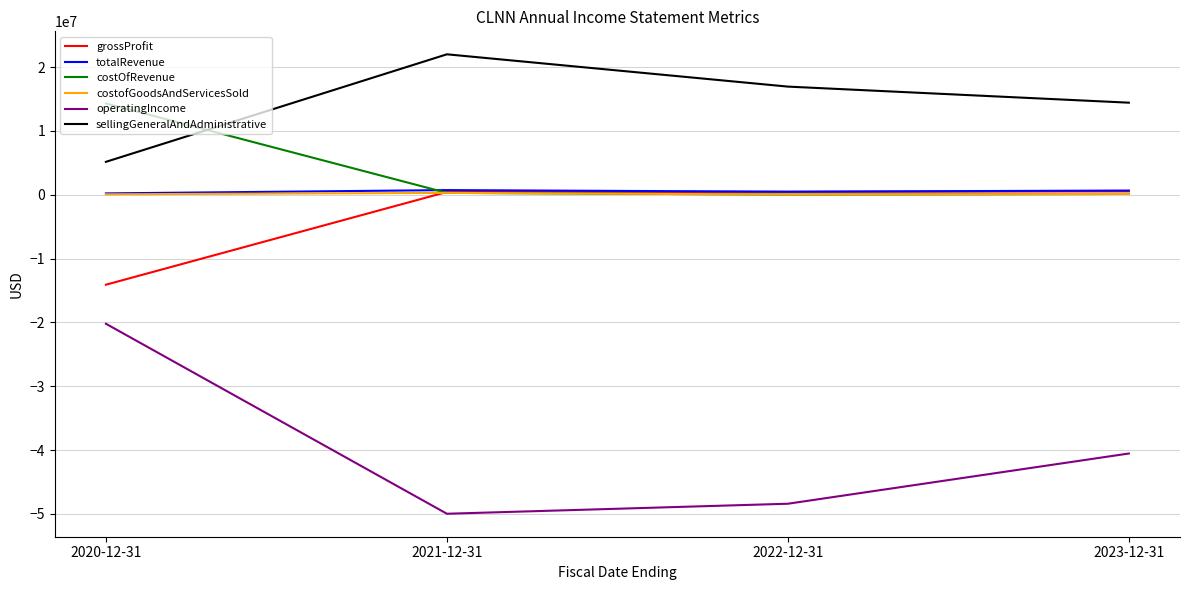

What is the minimum value for totalRevenue?

206000